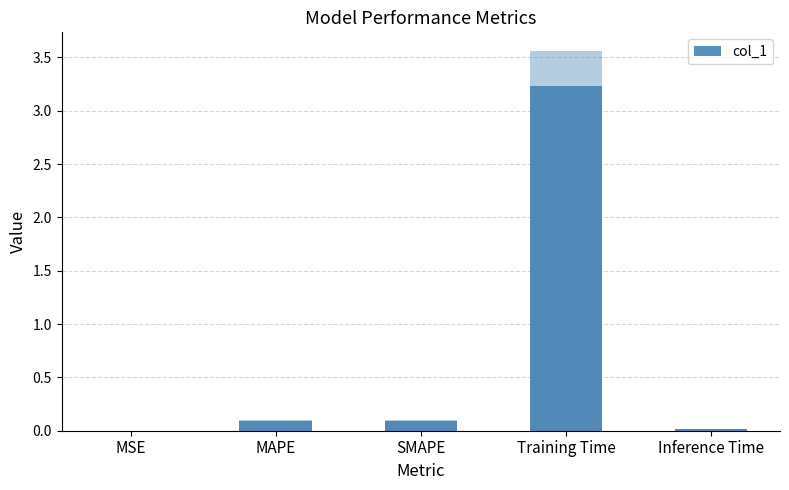

How many data points does each series have?

5